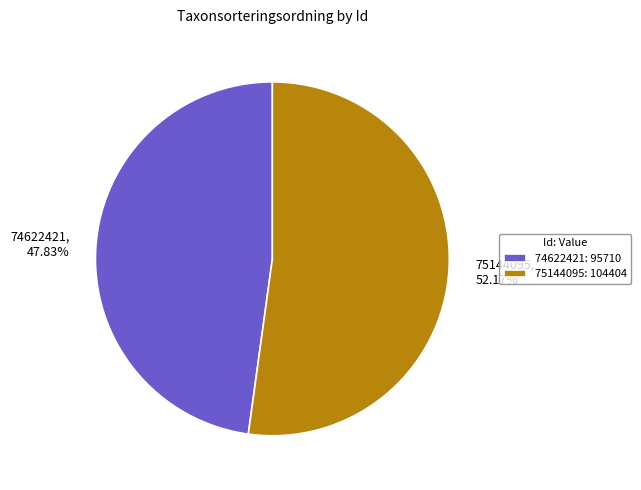

The 75144095 slice represents 52% of the pie. True or false?

True